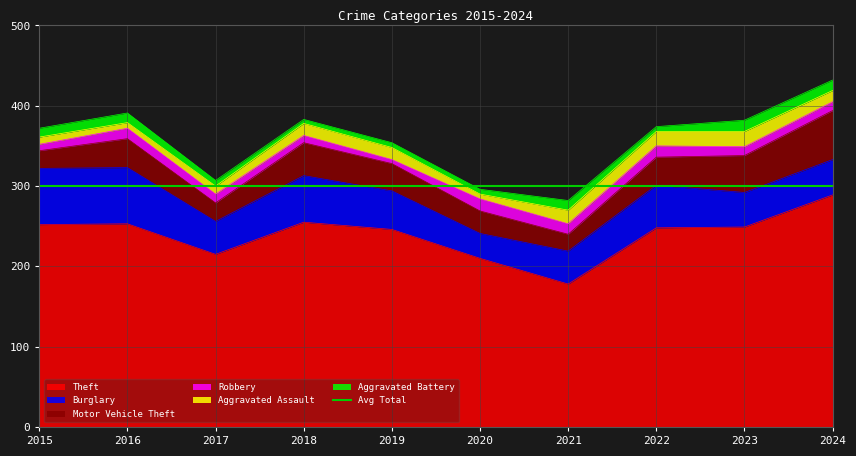

In Aggravated Assault, how many points are higher than both neighbors (excluding endpoints)?

1